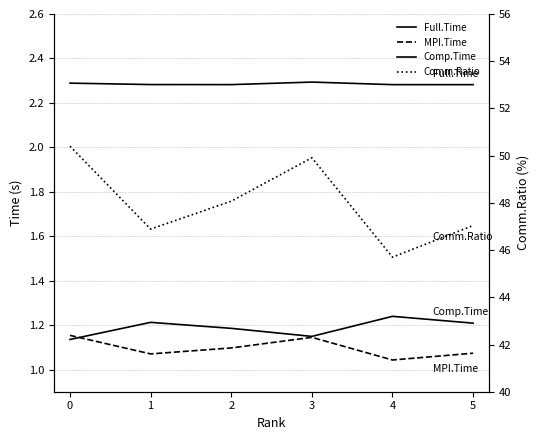

At which label is Comm.Ratio closest to 48?

2